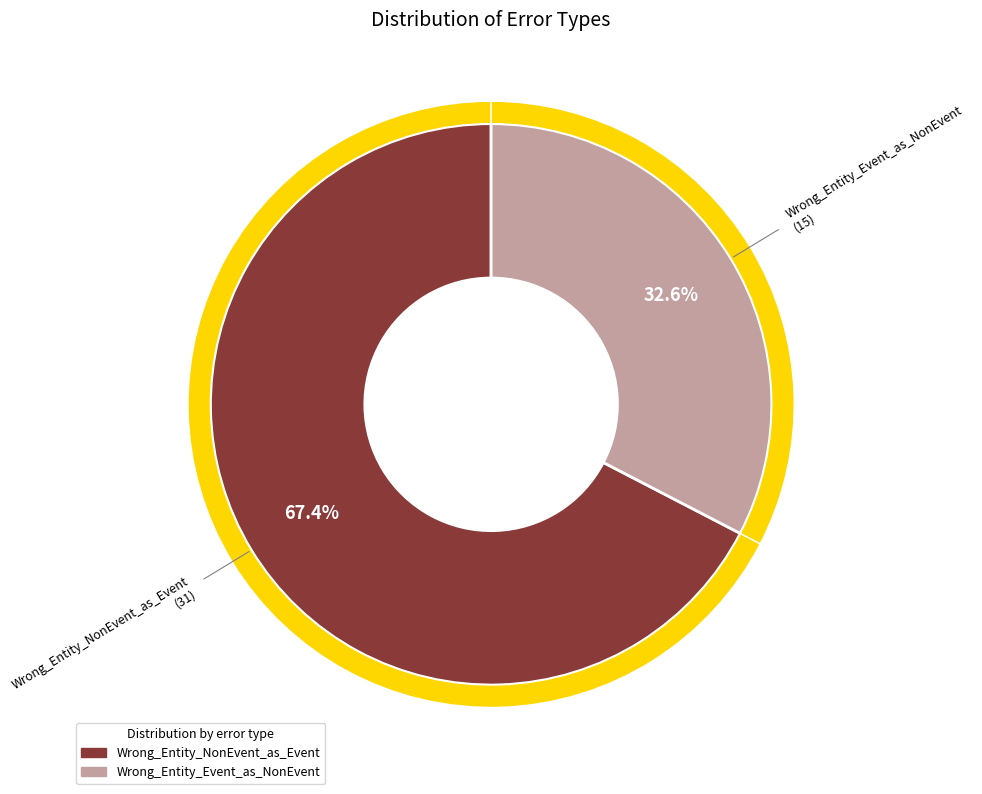

Which has a higher value, Wrong_Entity_Event_as_NonEvent or Wrong_Entity_NonEvent_as_Event?

Wrong_Entity_NonEvent_as_Event